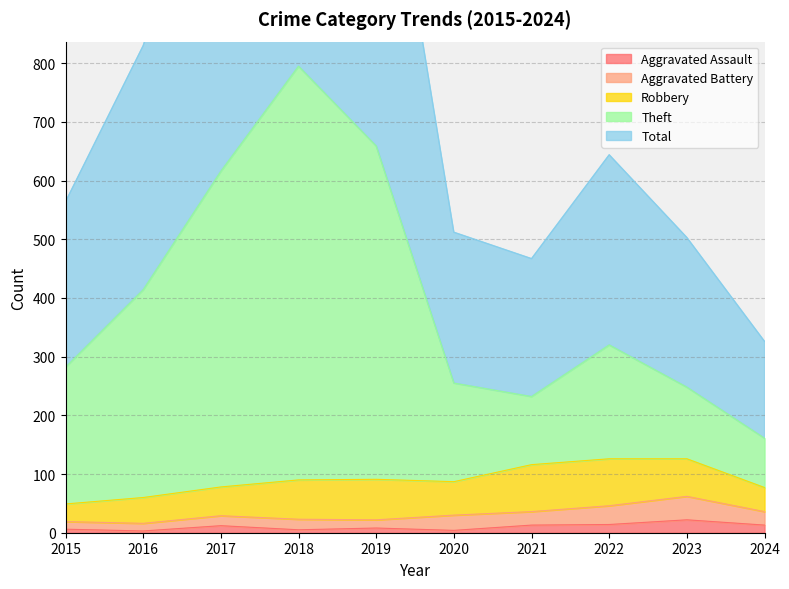

True or false: Aggravated Assault has a value of 4 at 2020.

True